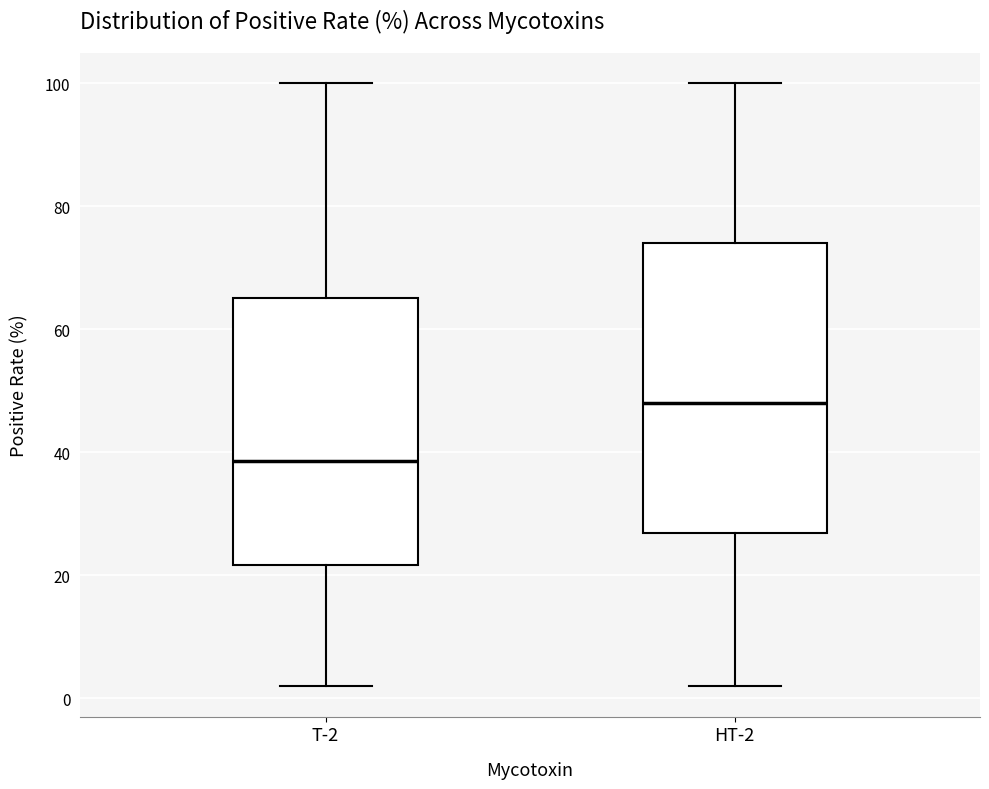

Reading left to right, read every box against the y-axis: the position of its median line, the range the box covers, and the ends of its whiskers. The values are not printed on the chart, so give them approximately, as read against the axis.

T-2: median 38, box 22 to 66, whiskers 2 to 100
HT-2: median 48, box 26 to 74, whiskers 2 to 100